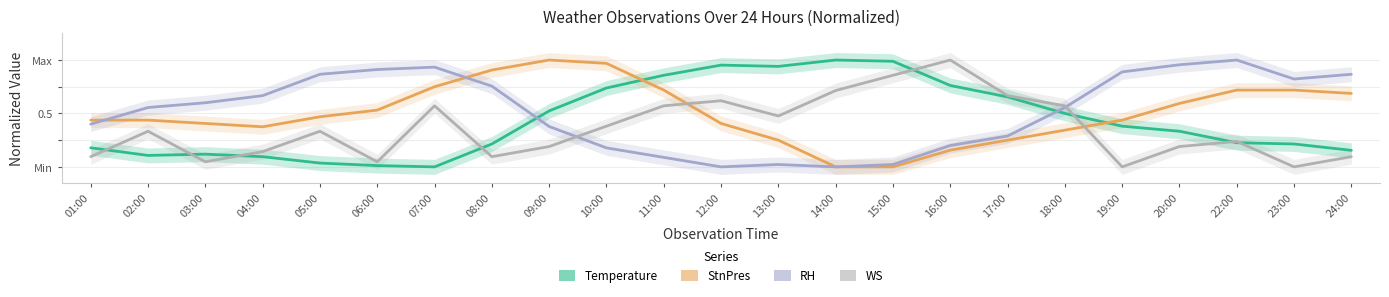

True or false: StnPres and RH cross at least once.

True